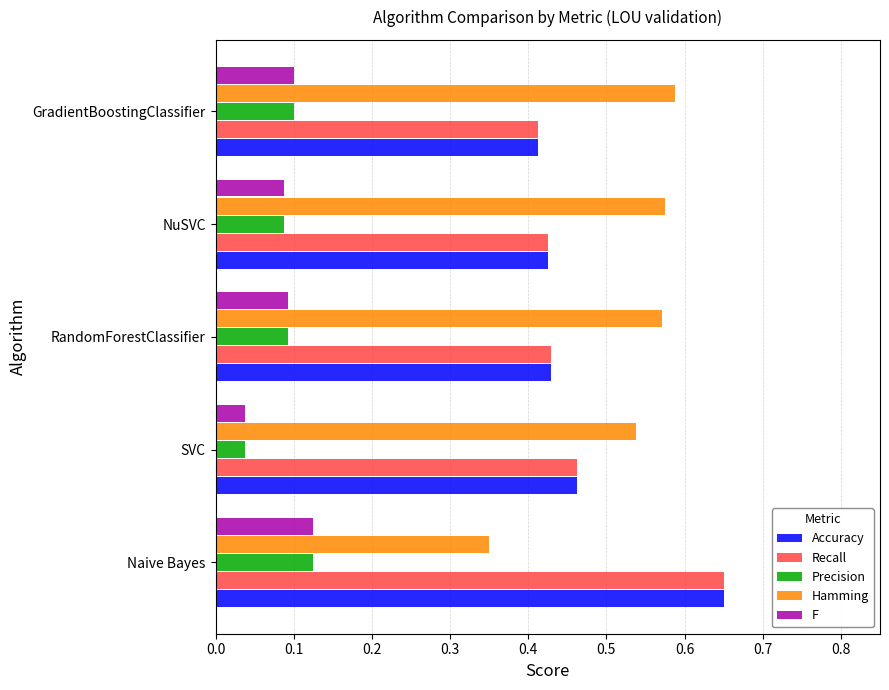

Is the value of F at Naive Bayes greater than the value of Accuracy at RandomForestClassifier?

No